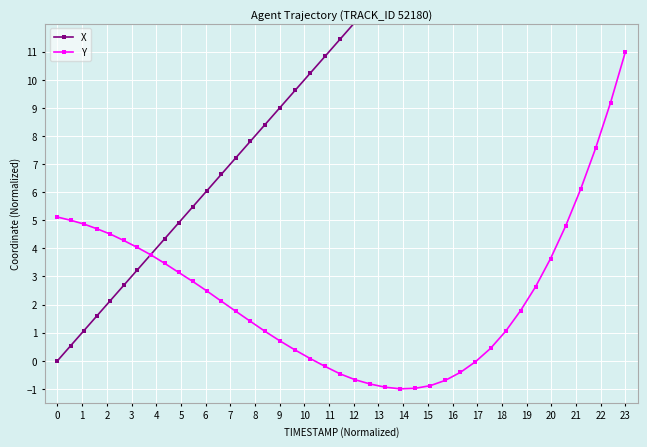

Which category has the highest value in the Y series?

23